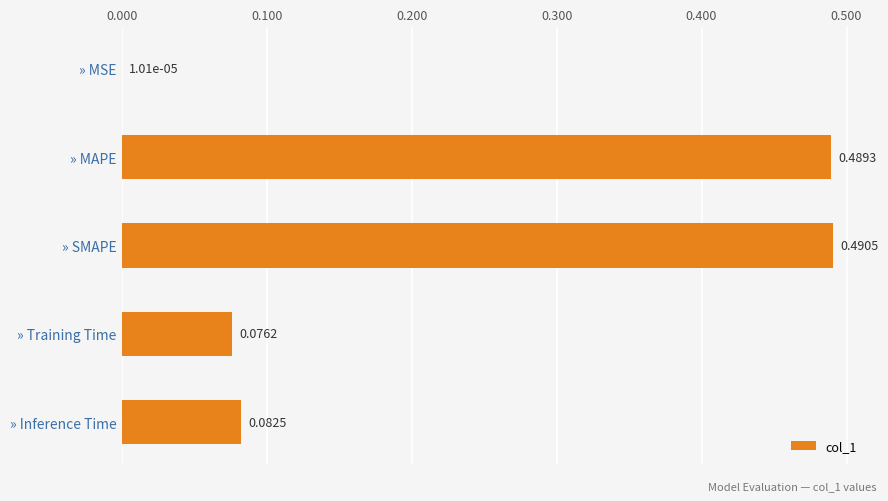

Does the chart contain stacked bars?

No